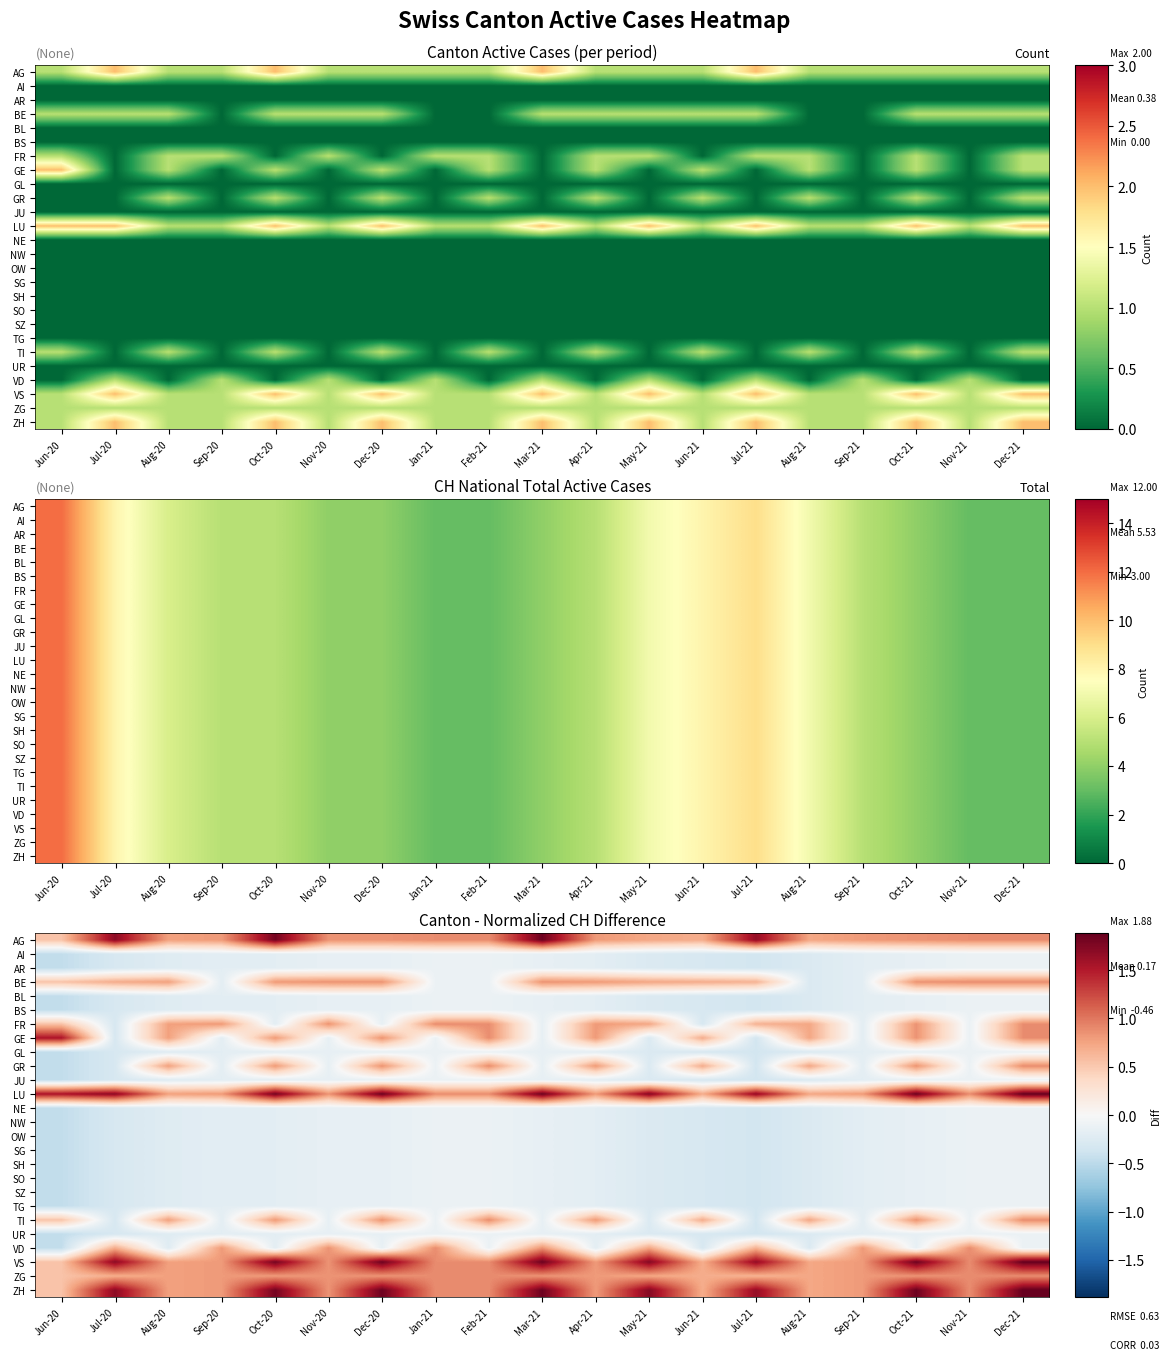

Rank the categories by AG value from lowest to highest.

Jun-20, Jun-21, May-21, Aug-21, Aug-20, Sep-20, Apr-21, Sep-21, Nov-20, Dec-20, Oct-21, Jan-21, Feb-21, Nov-21, Dec-21, Jul-21, Jul-20, Oct-20, Mar-21